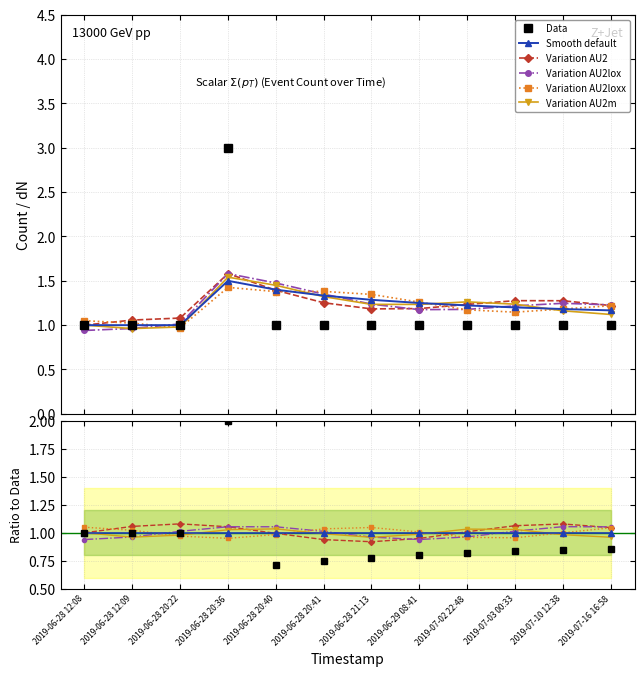

Reading left to right, transcribe all the data shown in this chart.

2019-06-28 12:08=1	2019-06-28 12:09=1	2019-06-28 20:22=1	2019-06-28 20:36=3	2019-06-28 20:40=1	2019-06-28 20:41=1	2019-06-28 21:13=1	2019-06-29 08:41=1	2019-07-02 22:48=1	2019-07-03 00:33=1	2019-07-10 12:38=1	2019-07-16 16:58=1